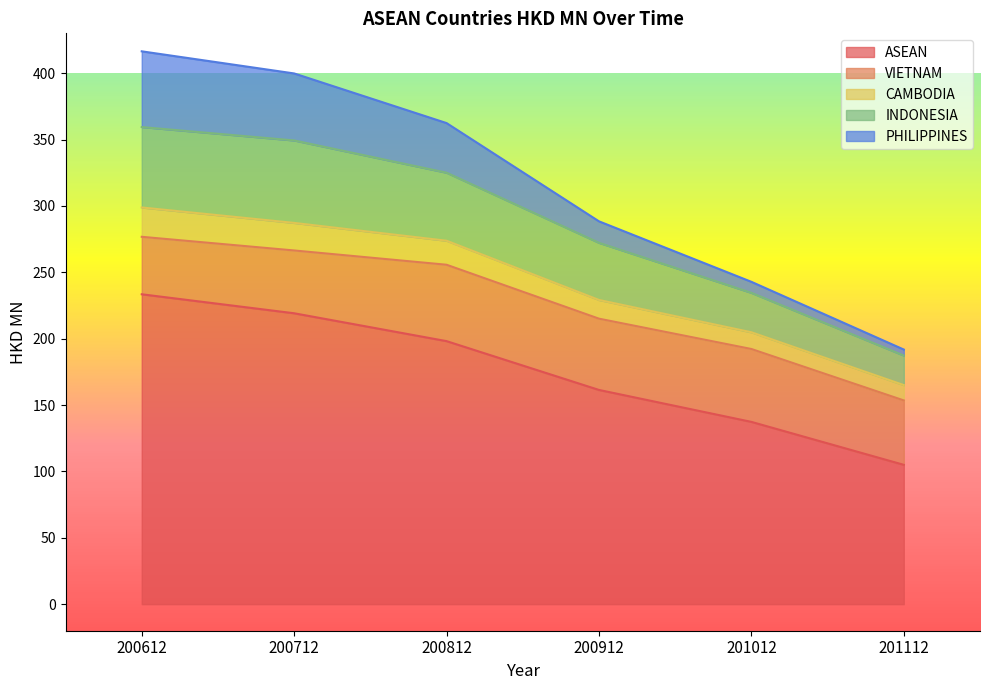

What is the total value across all series at 200712?

399.8